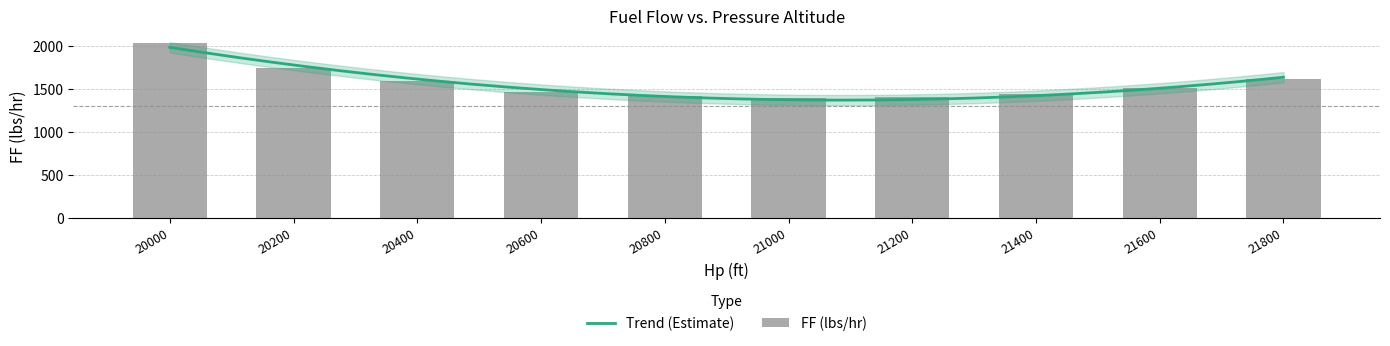

At which category does the chart reach its peak across all series?

20000